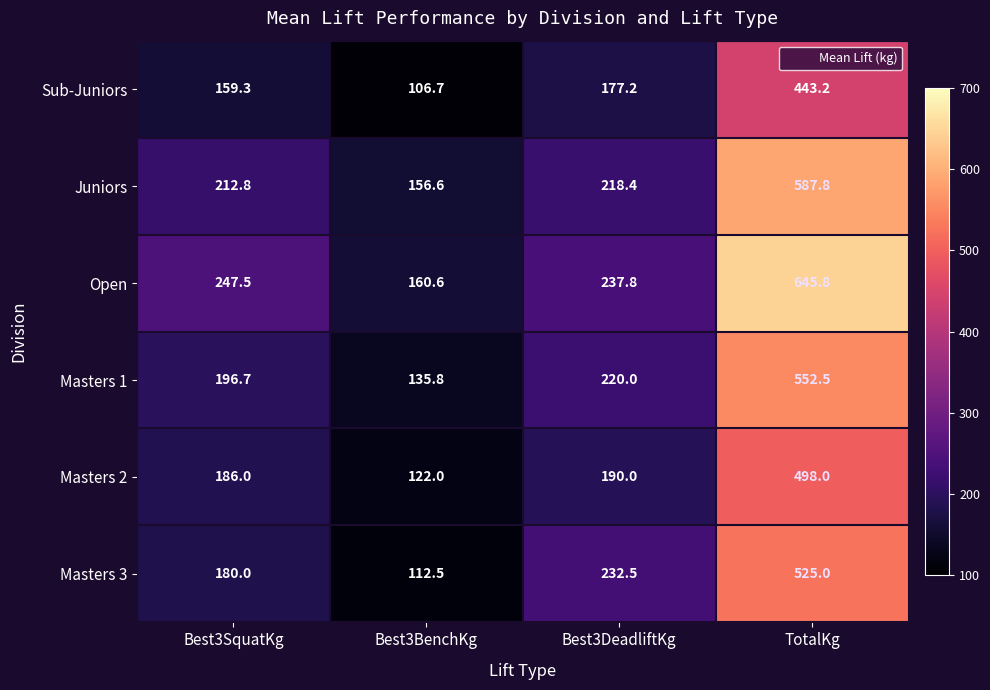

Reading left to right, list all the values displayed in this chart.

Sub-Juniors: 159.3	106.7	177.2	443.2
Juniors: 212.8	156.6	218.4	587.8
Open: 247.5	160.6	237.8	645.8
Masters 1: 196.7	135.8	220.0	552.5
Masters 2: 186.0	122.0	190.0	498.0
Masters 3: 180.0	112.5	232.5	525.0